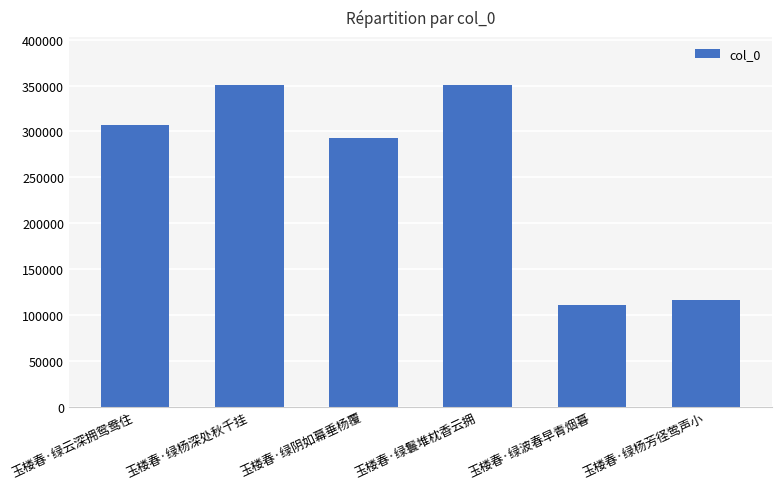

What is the approximate value at 玉楼春·绿波春早青烟暮, to the nearest 100?

110700